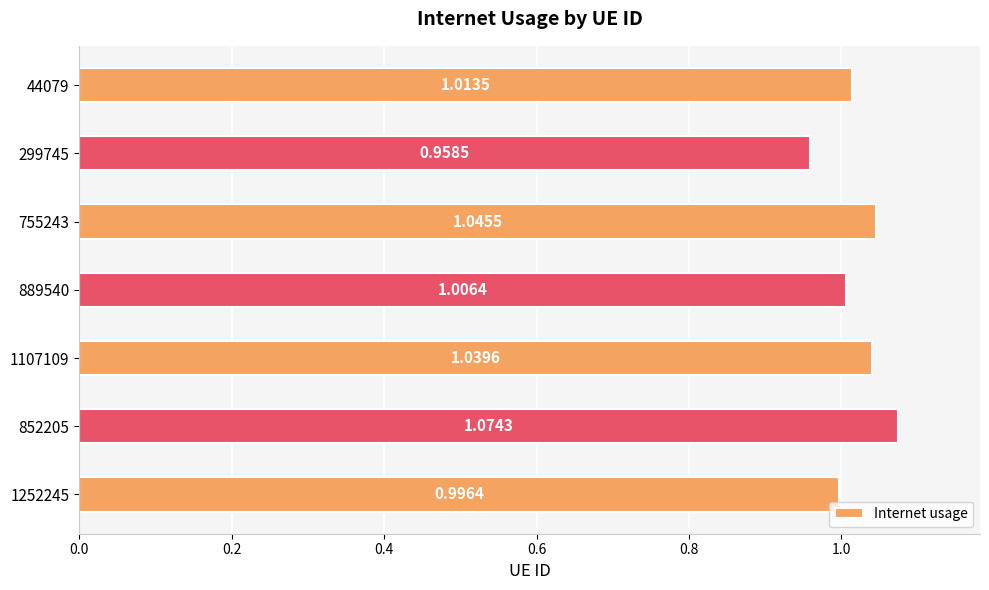

Between 1107109 and 852205, which is larger?

852205